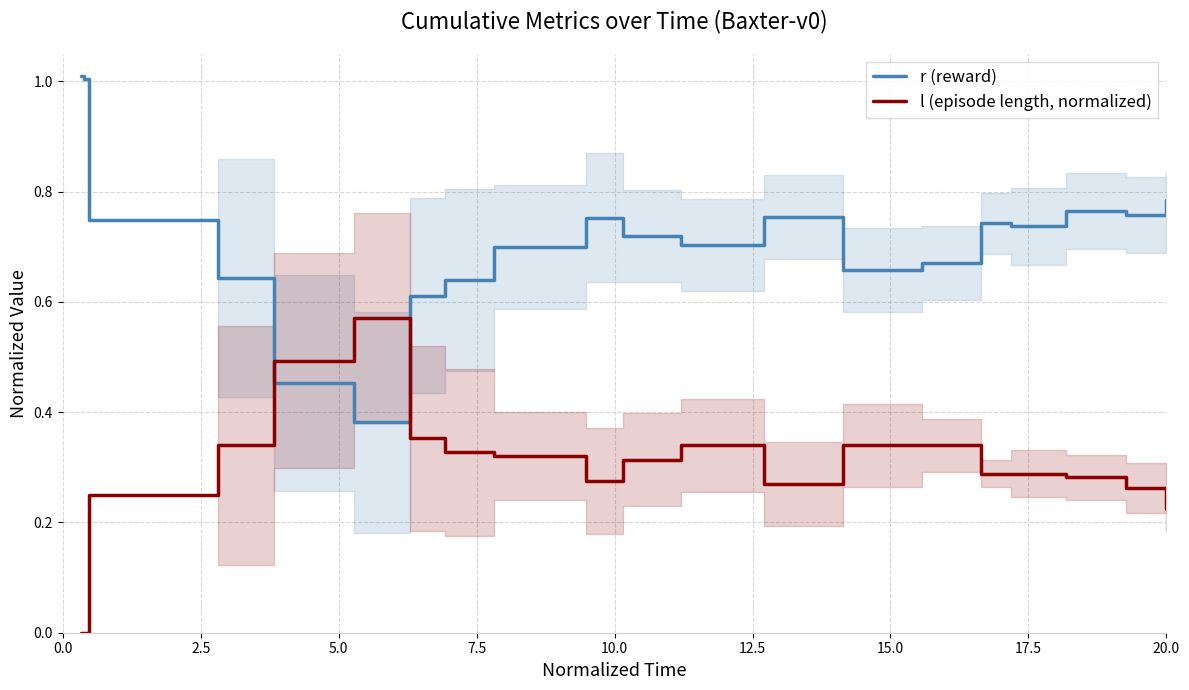

Rank the series by their maximum value, from lowest to highest.

l (episode length, normalized), r (reward)